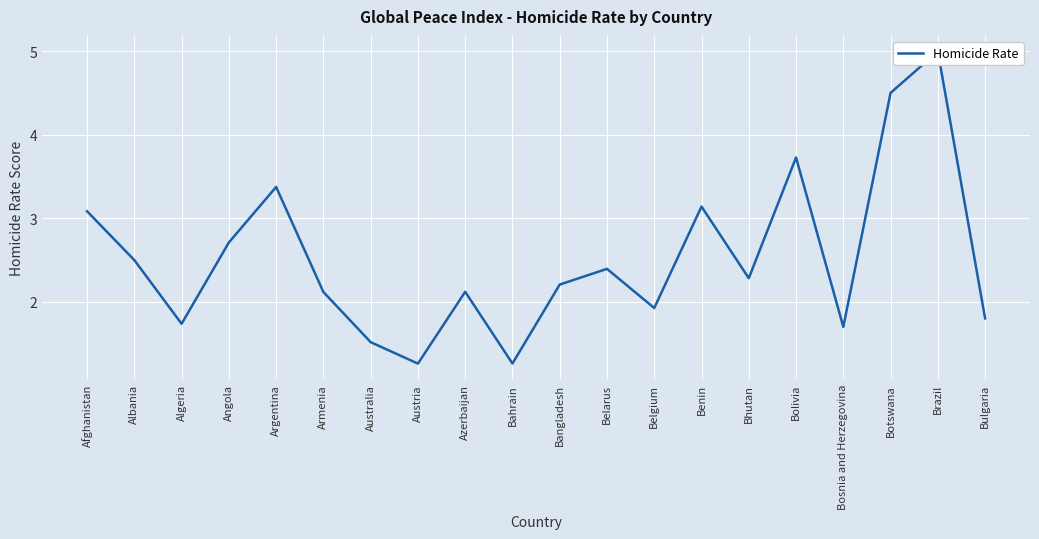

Which has a higher value, Angola or Bolivia?

Bolivia